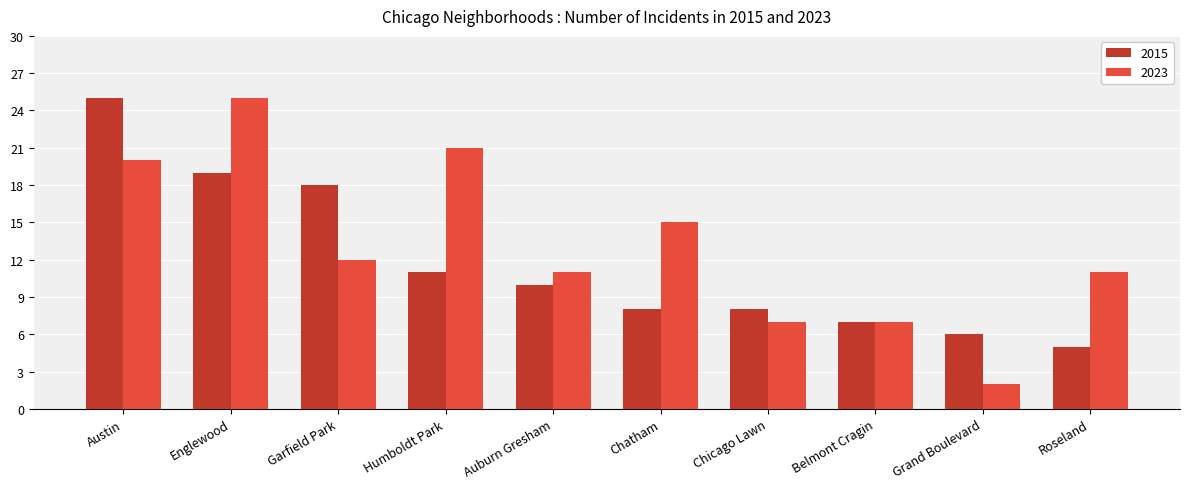

Which series has the widest spread of values?

2023